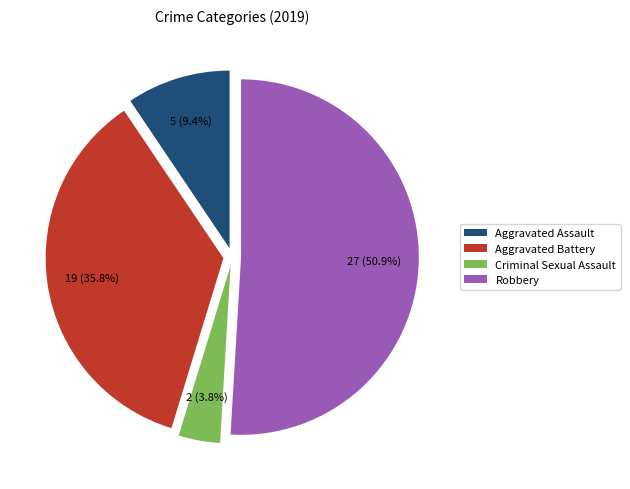

Does Robbery account for over 50% of the chart?

Yes